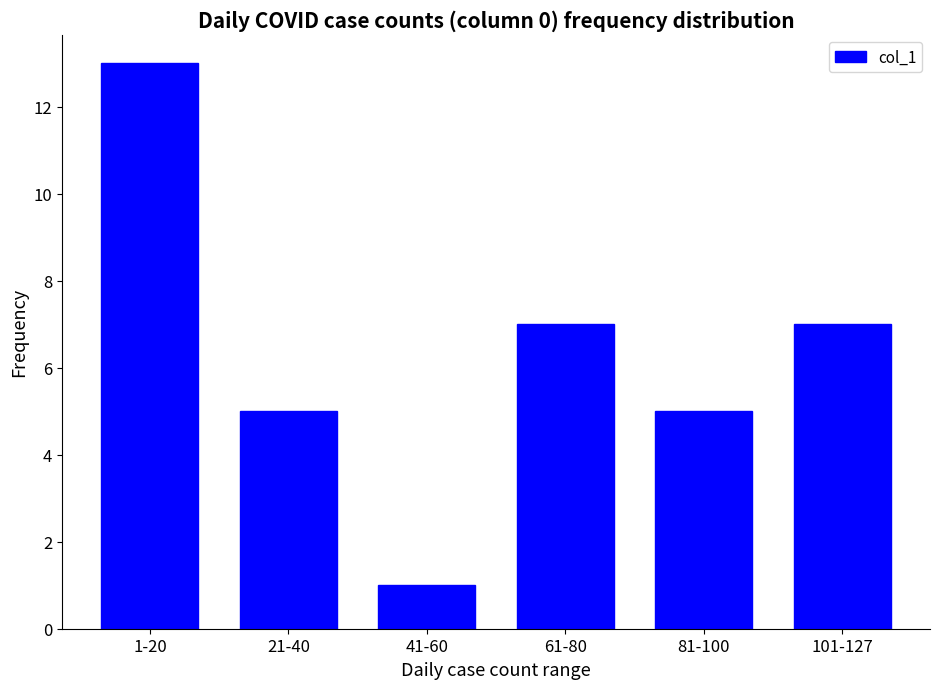

At which label does the data first exceed 7?

1-20